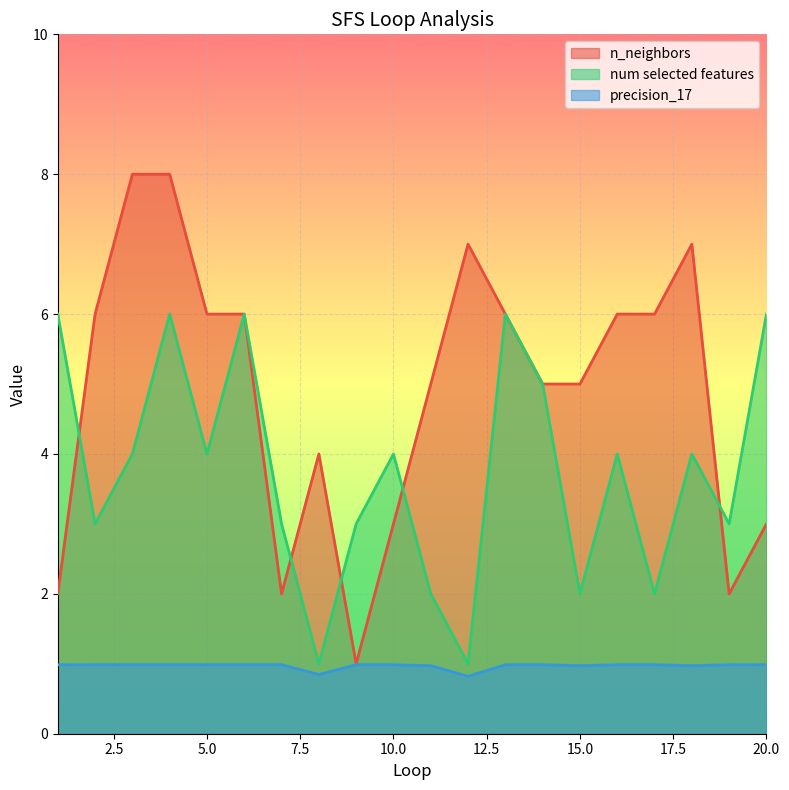

What is the total value across all series at 5.0?

11.0